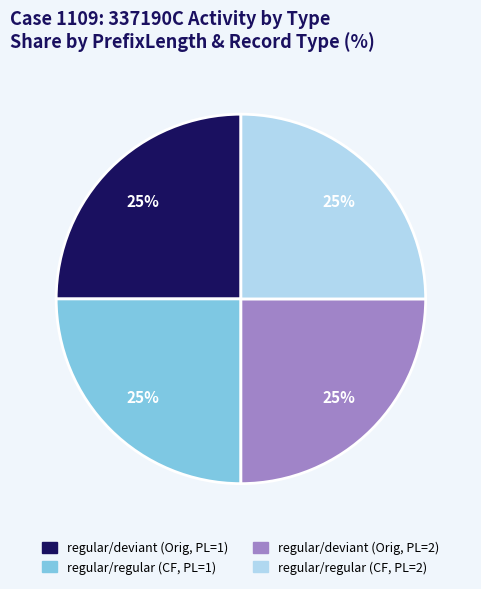

Is there any slice that represents more than half of the pie?

No